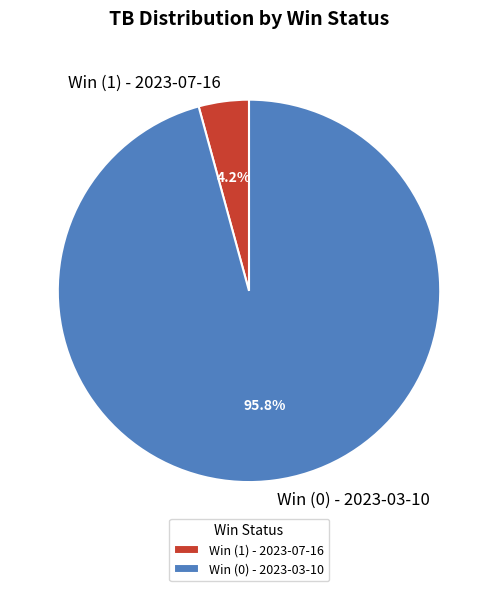

What percentage do Win (0) - 2023-03-10 and Win (1) - 2023-07-16 together represent?

100.0%